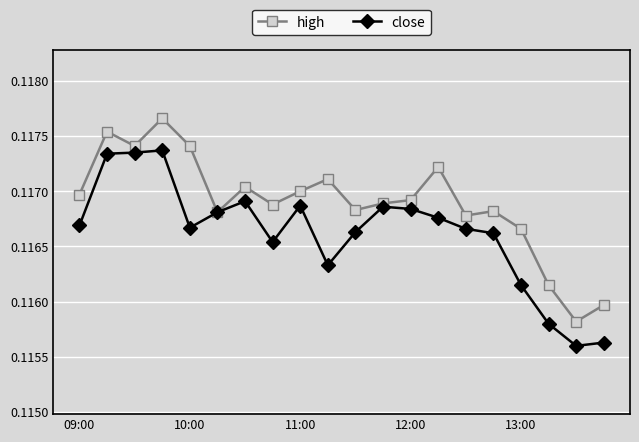

Count the high values in the range 0 to 1.

20